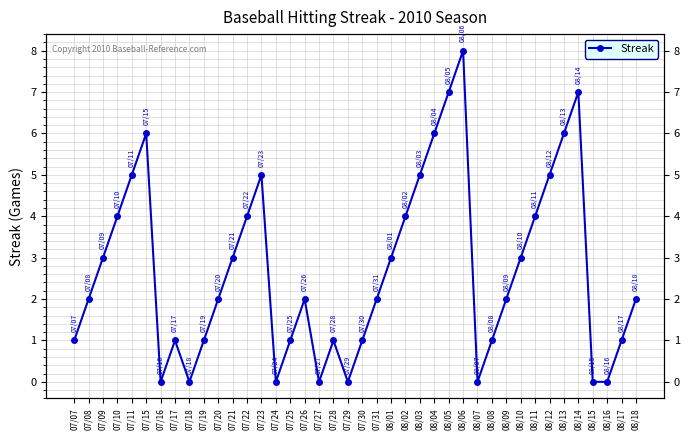

Rank the categories by value from highest to lowest.

08/06, 08/05, 08/14, 07/15, 08/04, 08/13, 07/11, 07/23, 08/03, 08/12, 07/10, 07/22, 08/02, 08/11, 07/09, 07/21, 08/01, 08/10, 07/08, 07/20, 07/26, 07/31, 08/09, 08/18, 07/07, 07/17, 07/19, 07/25, 07/28, 07/30, 08/08, 08/17, 07/16, 07/18, 07/24, 07/27, 07/29, 08/07, 08/15, 08/16